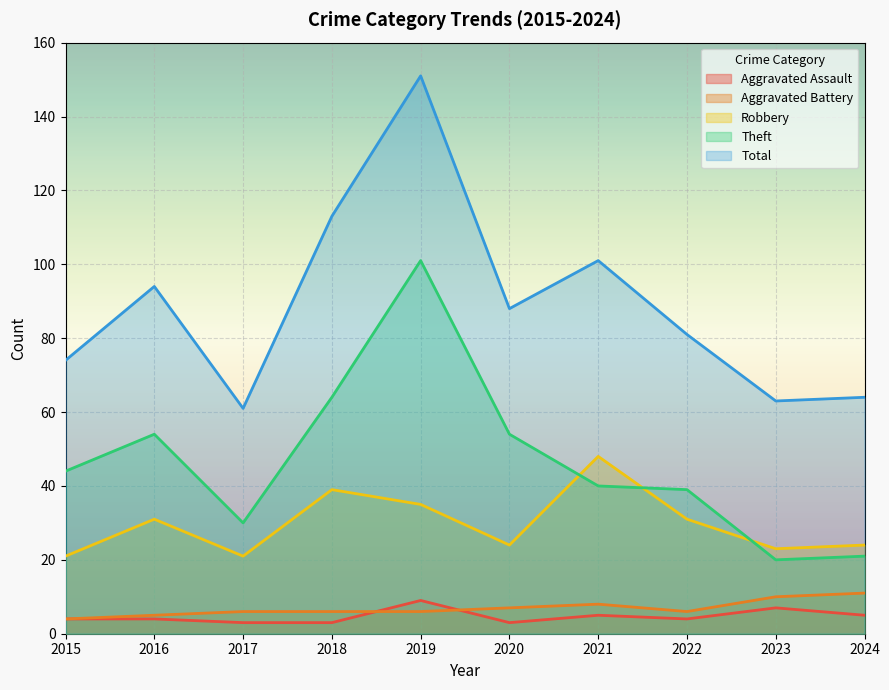

What is the difference between the Total values at 2020 and 2024?

24